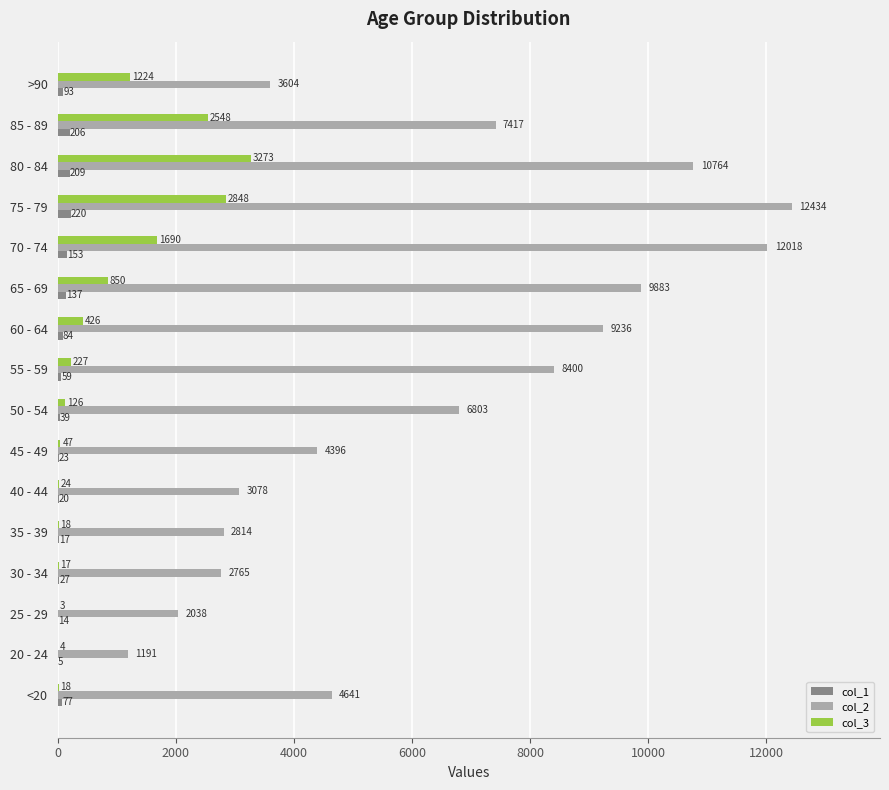

Which label corresponds to the largest value in the chart?

75 - 79